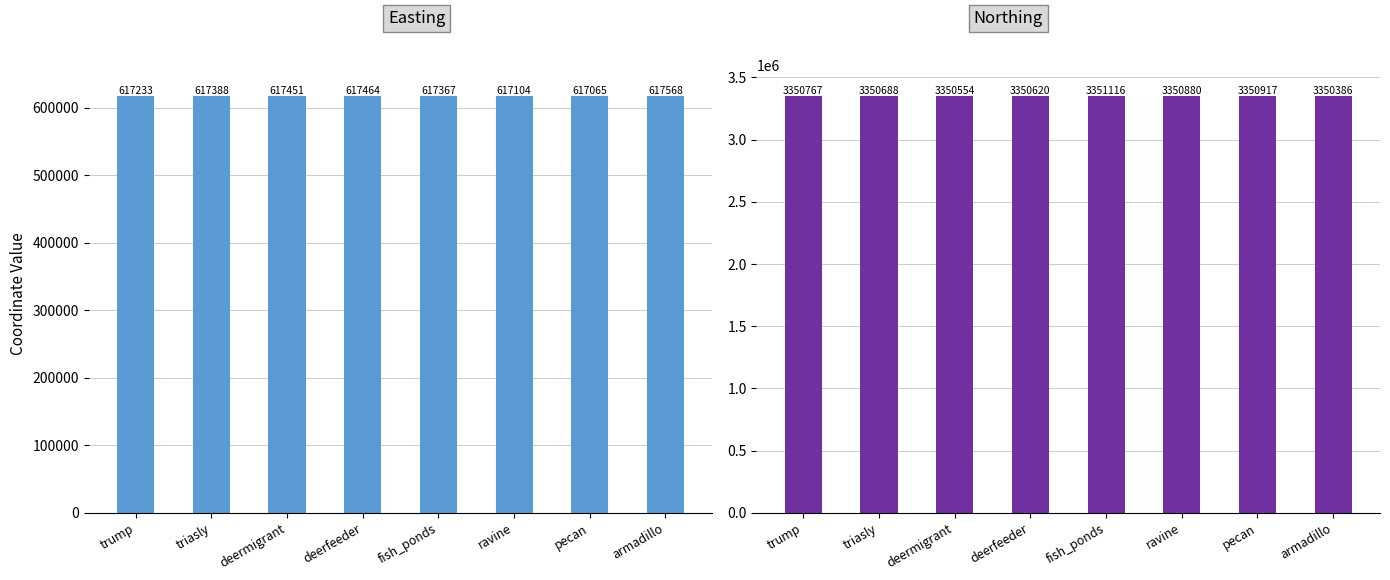

At which category does the chart reach its minimum across all series?

pecan